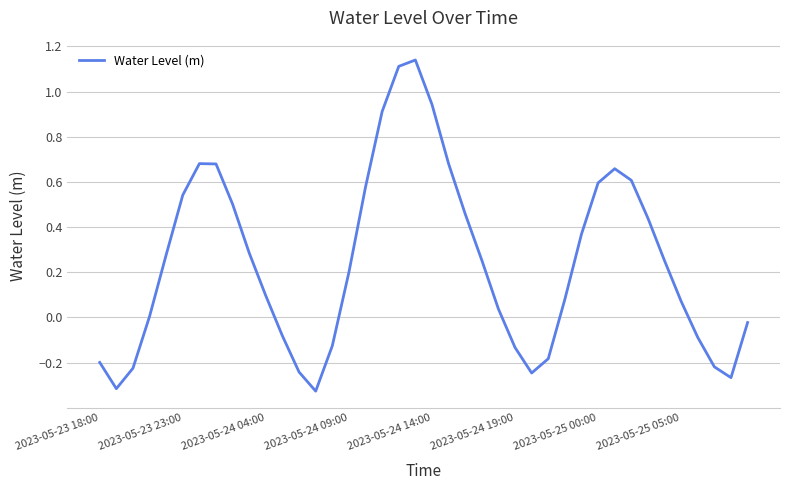

What is the difference between the maximum and minimum values?

1.5